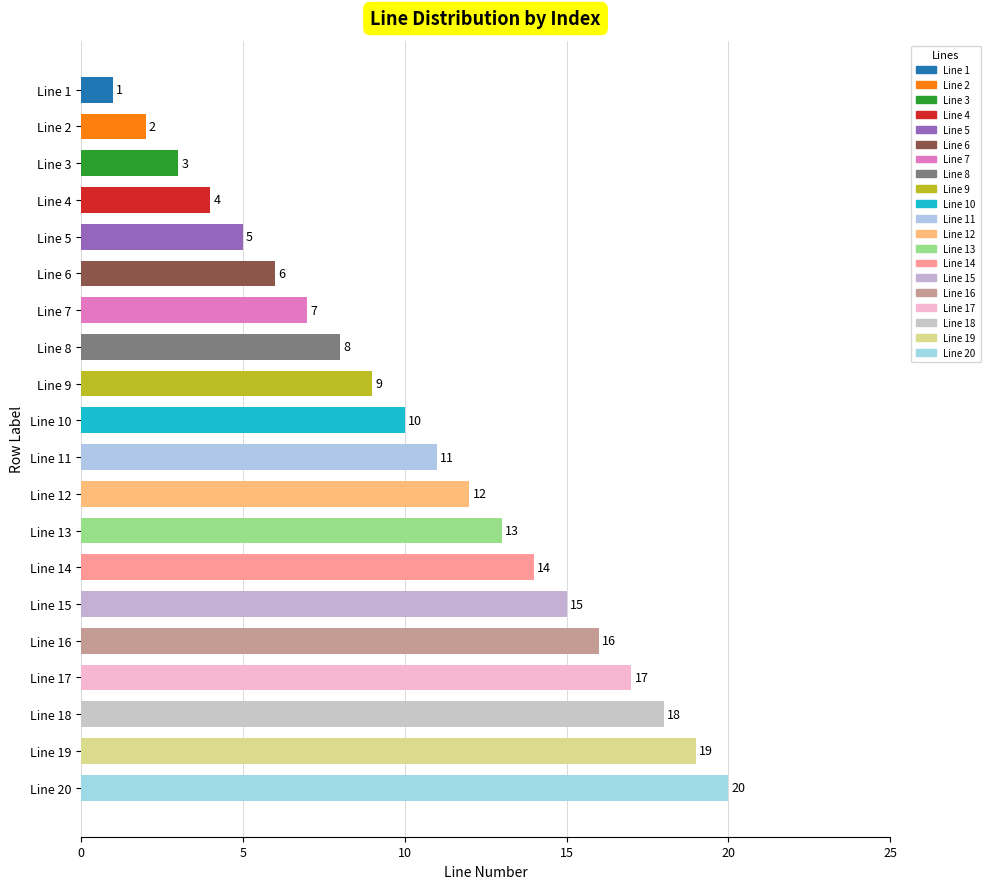

What is the value of the 16th bar from the top?

16